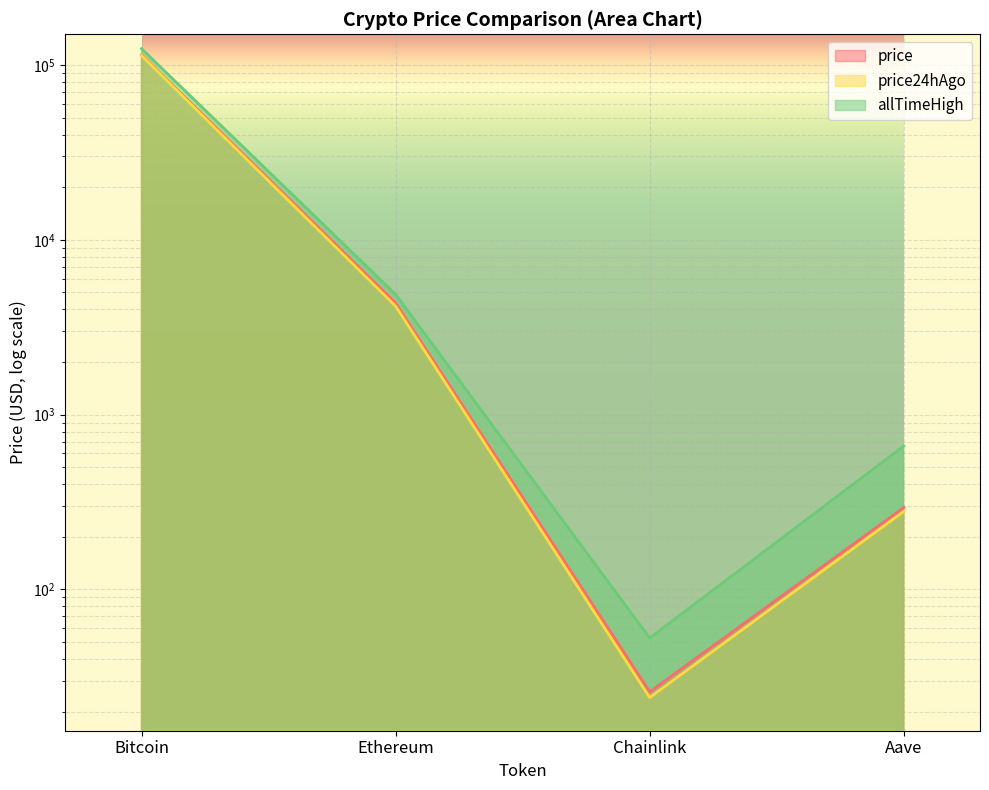

Reading left to right, what are all the values shown in this chart?

price: Bitcoin=114311.0	Ethereum=4352.6	Chainlink=26.0	Aave=294.1
price24hAgo: Bitcoin=113435.0	Ethereum=4175.4	Chainlink=24.1	Aave=279.4
allTimeHigh: Bitcoin=124128.0	Ethereum=4878.3	Chainlink=52.7	Aave=661.7